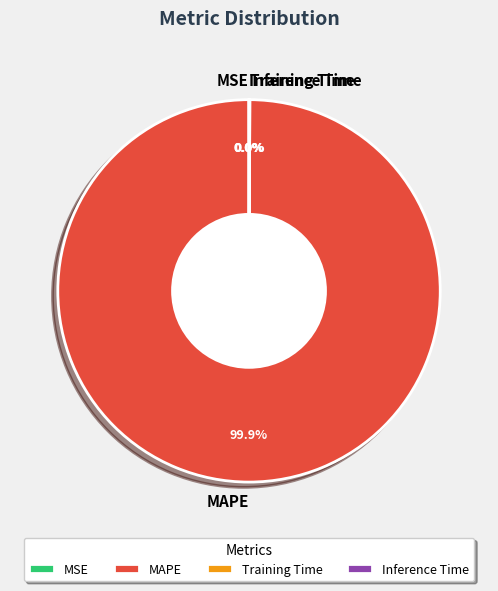

What percentage is the MAPE slice, to the nearest percent?

100%